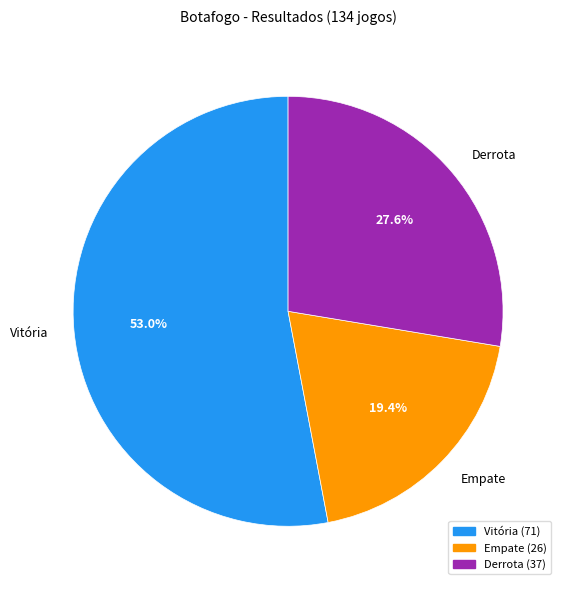

Between Vitória and Empate, which is larger?

Vitória